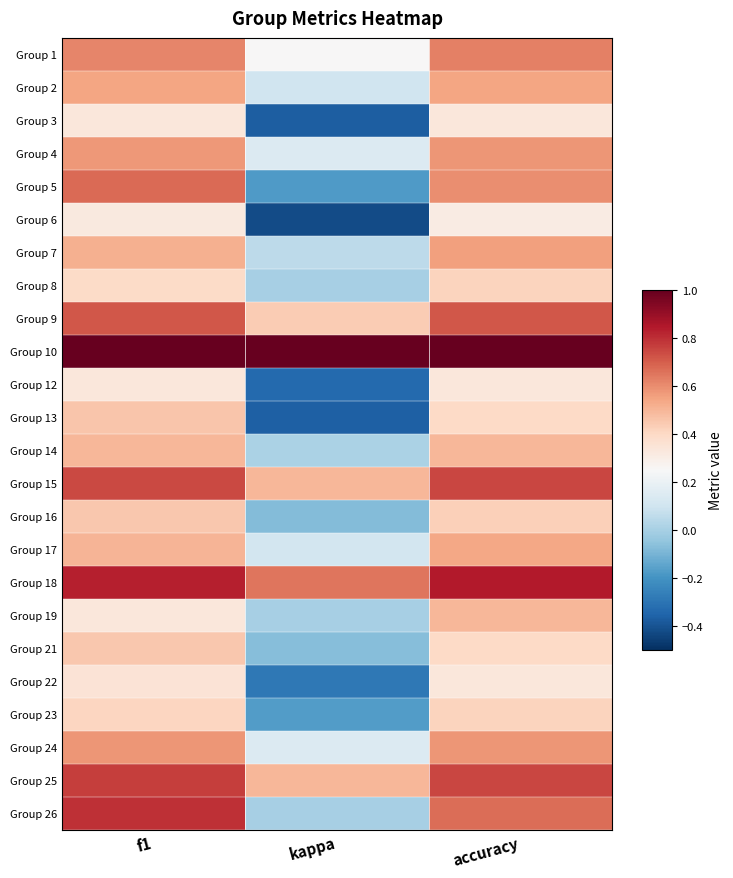

List the series in order of their peak value, lowest first.

Group 6, Group 3, Group 12, Group 22, Group 8, Group 23, Group 21, Group 16, Group 13, Group 14, Group 19, Group 17, Group 2, Group 7, Group 24, Group 4, Group 1, Group 5, Group 9, Group 15, Group 25, Group 26, Group 18, Group 10